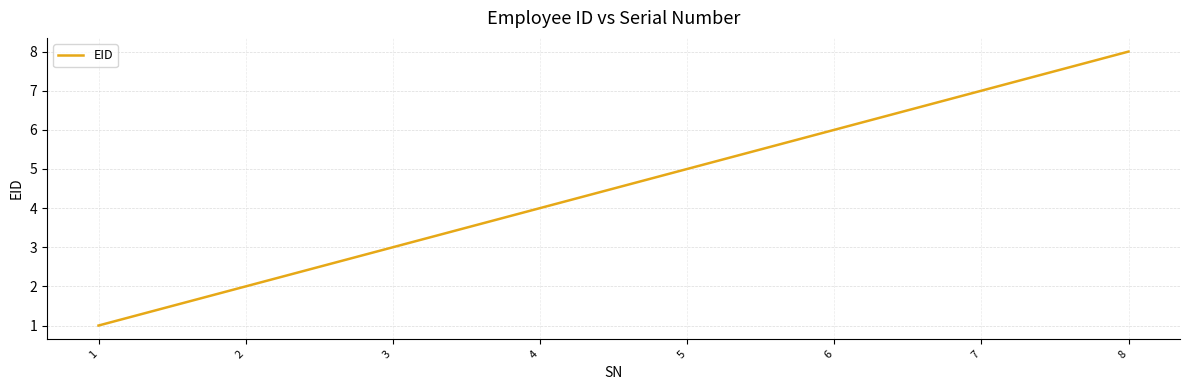

Is it true that the value at 2 is 2?

True